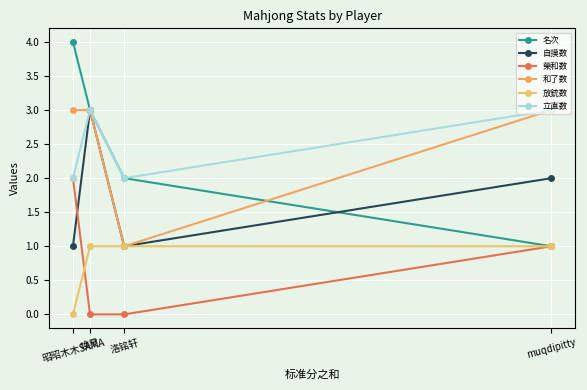

What is the difference between the highest and lowest values at 洛铭轩?

2